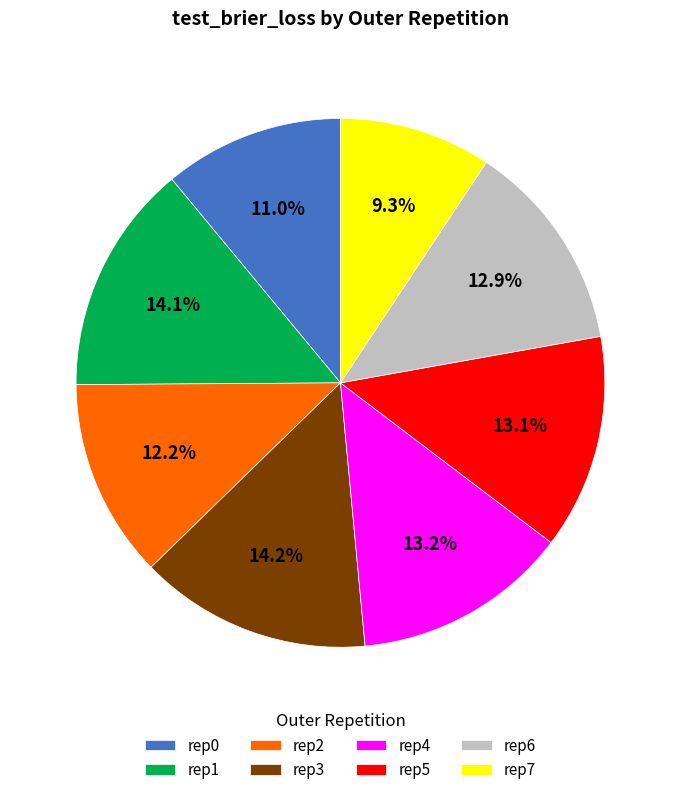

Does any single category account for the majority?

No